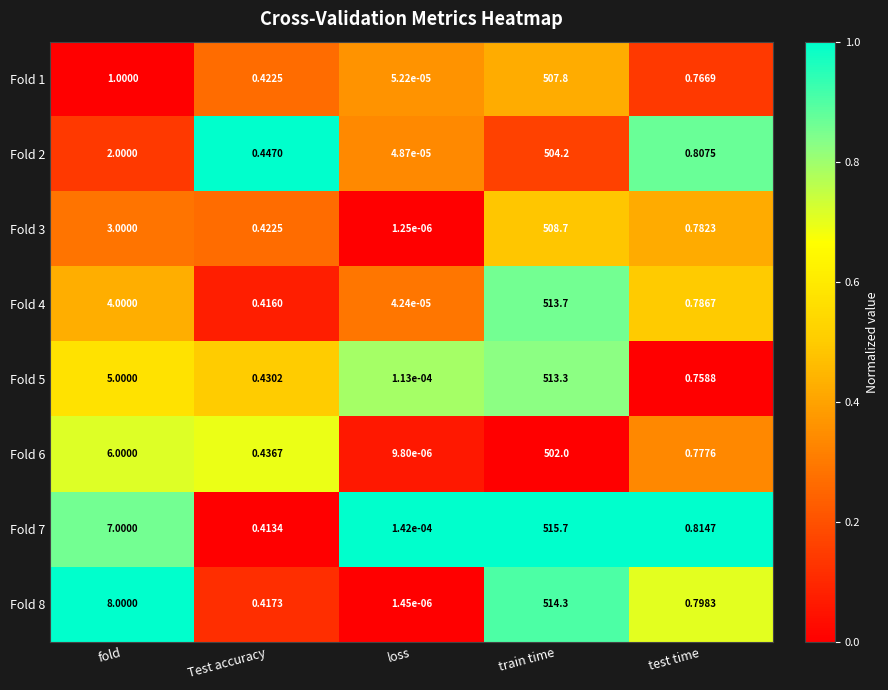

At which category is the sum across all series the highest?

train time